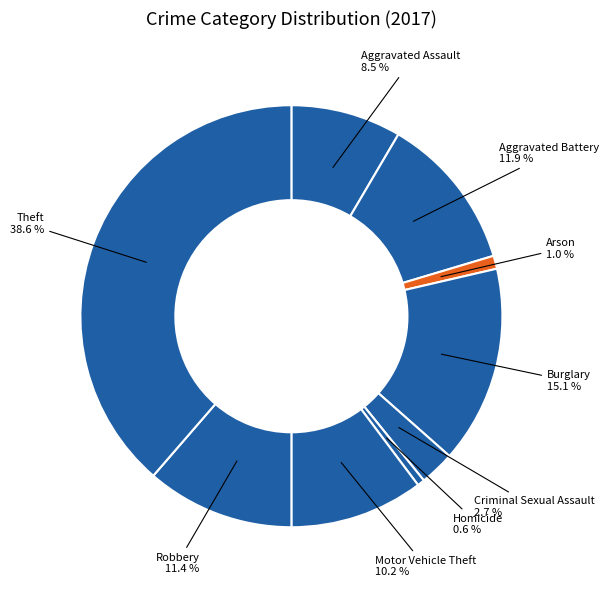

How many segments does this pie chart have?

9